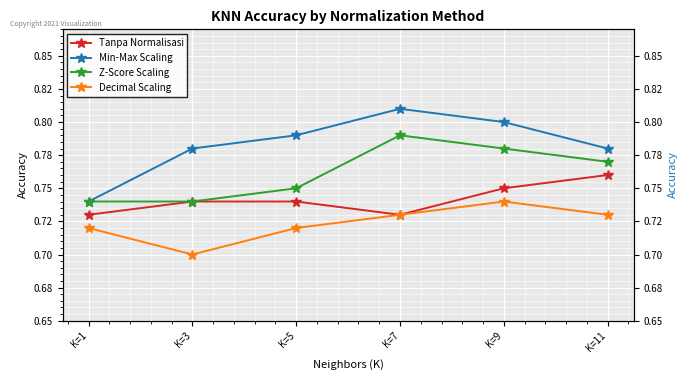

How many lines are shown in the chart?

4